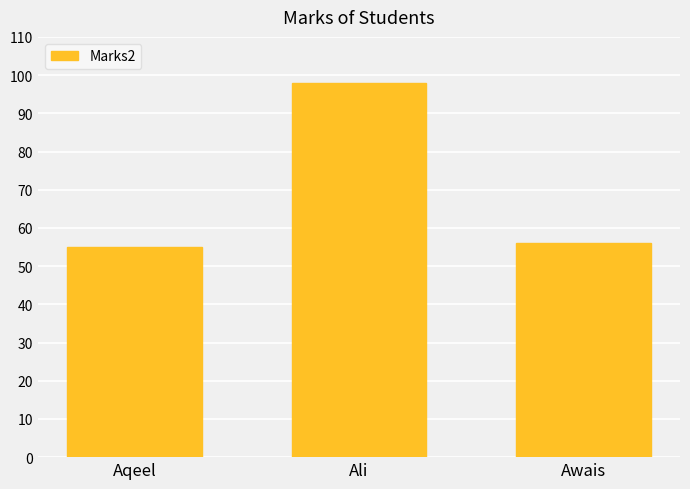

True or false: the data shows 55 at Aqeel.

True